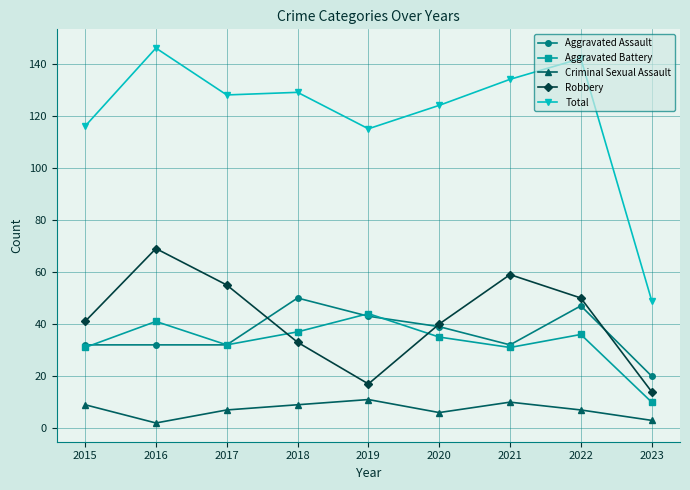

What is the greatest value displayed?

146